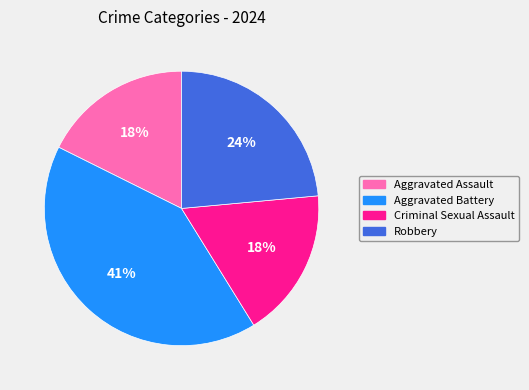

What percentage is the Robbery slice, to the nearest percent?

24%